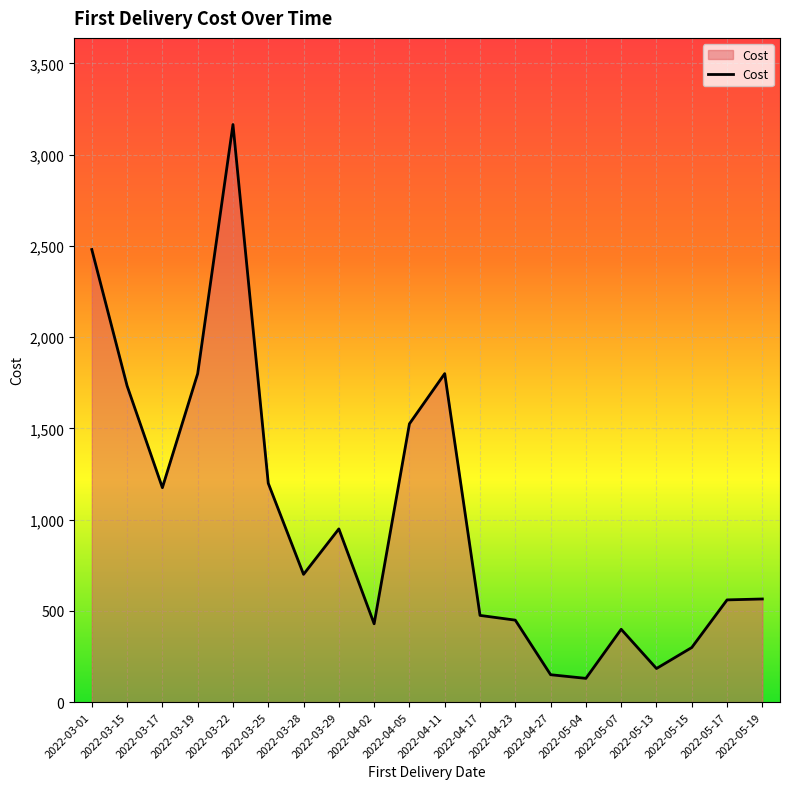

The value at 2022-03-25 is 442.1. True or false?

False